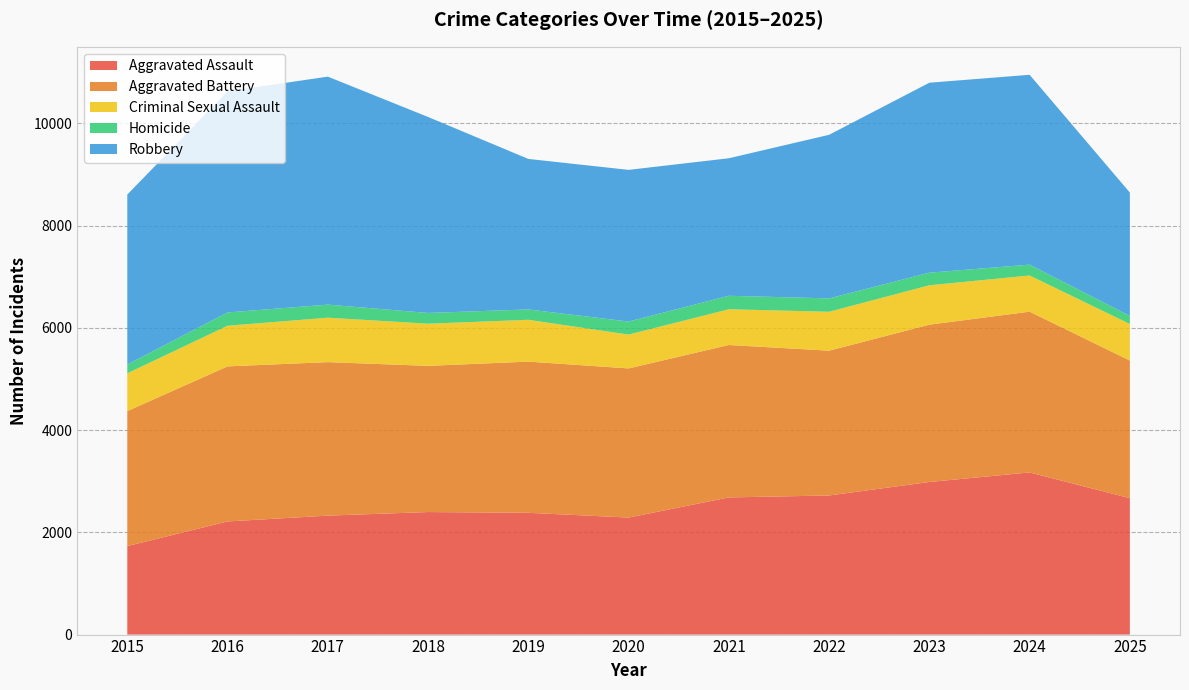

Reading left to right, list all the values displayed in this chart.

Aggravated Assault: 2015=1731	2016=2213	2017=2327	2018=2397	2019=2382	2020=2289	2021=2683	2022=2721	2023=2985	2024=3172	2025=2668
Aggravated Battery: 2015=2641	2016=3034	2017=3003	2018=2860	2019=2958	2020=2918	2021=2982	2022=2833	2023=3078	2024=3145	2025=2693
Criminal Sexual Assault: 2015=739	2016=795	2017=869	2018=825	2019=818	2020=662	2021=699	2022=761	2023=770	2024=708	2025=715
Homicide: 2015=172	2016=260	2017=256	2018=210	2019=203	2020=255	2021=264	2022=262	2023=247	2024=212	2025=158
Robbery: 2015=3325	2016=4326	2017=4460	2018=3834	2019=2944	2020=2967	2021=2690	2022=3200	2023=3716	2024=3714	2025=2413